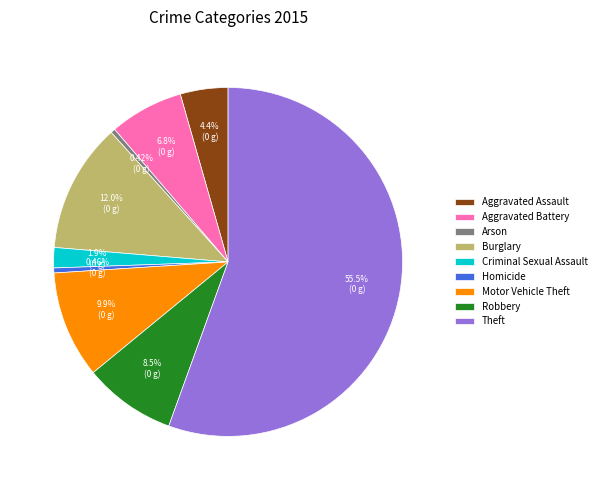

Which slice is the largest?

Theft